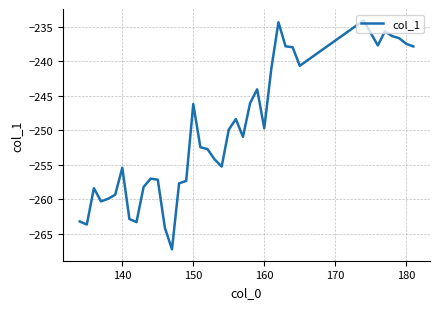

What is the difference between the second highest and second lowest values?

29.8